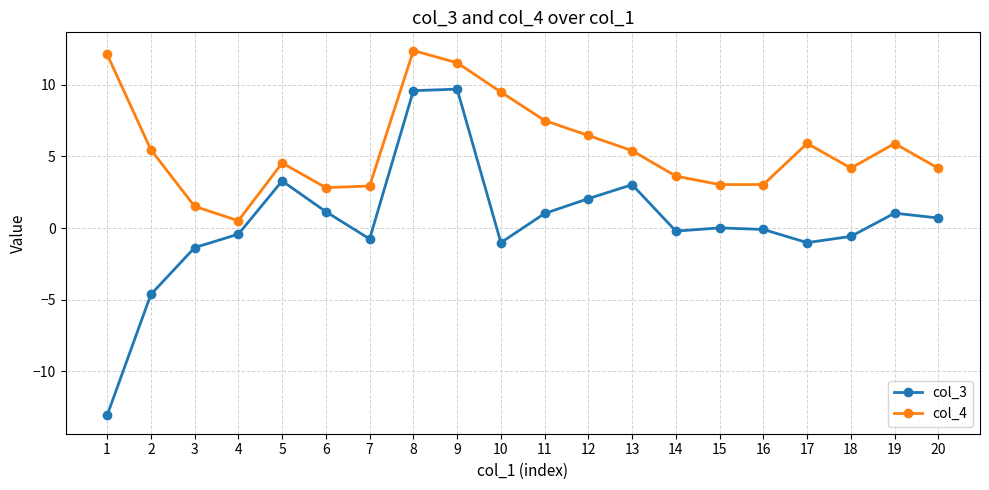

What value does the col_4 series have at 1?

12.1